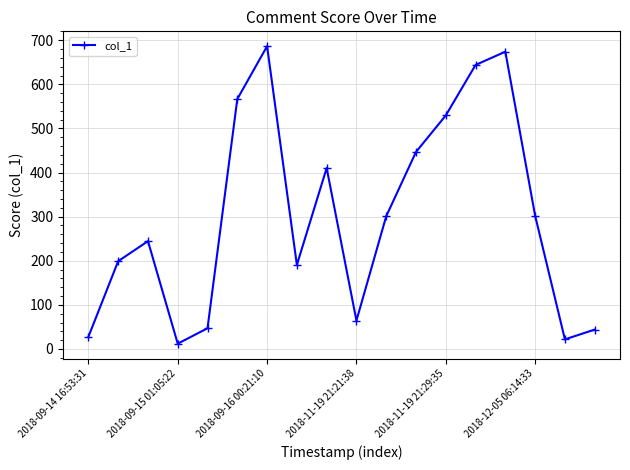

What is the value of the 18th point from the left?

43.9